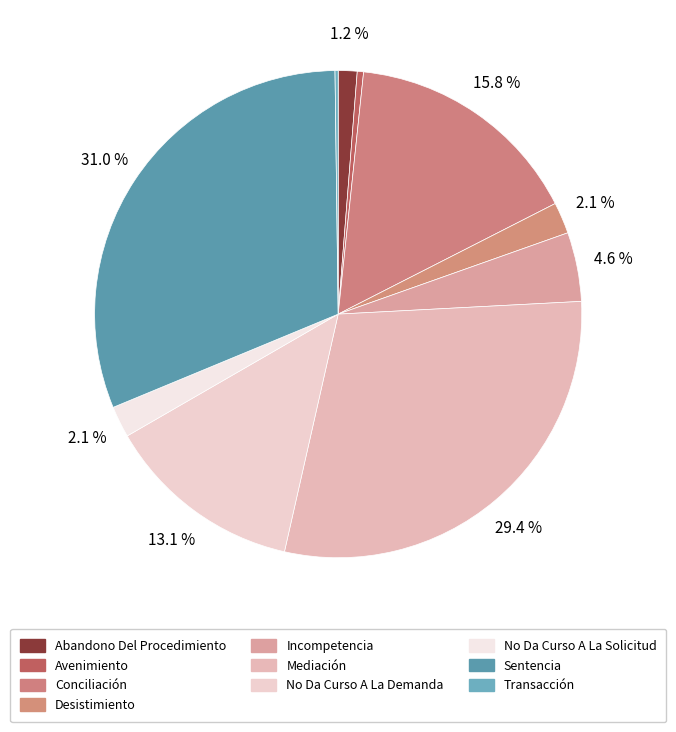

Approximately how many times larger is the value at Conciliación compared to Sentencia?

0.5